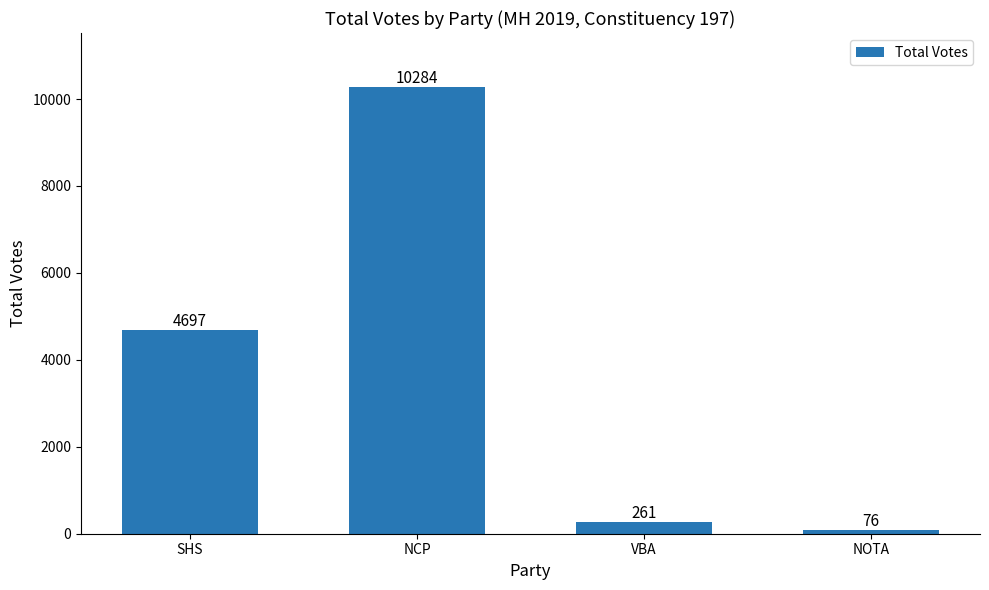

How many series are shown in this chart?

1